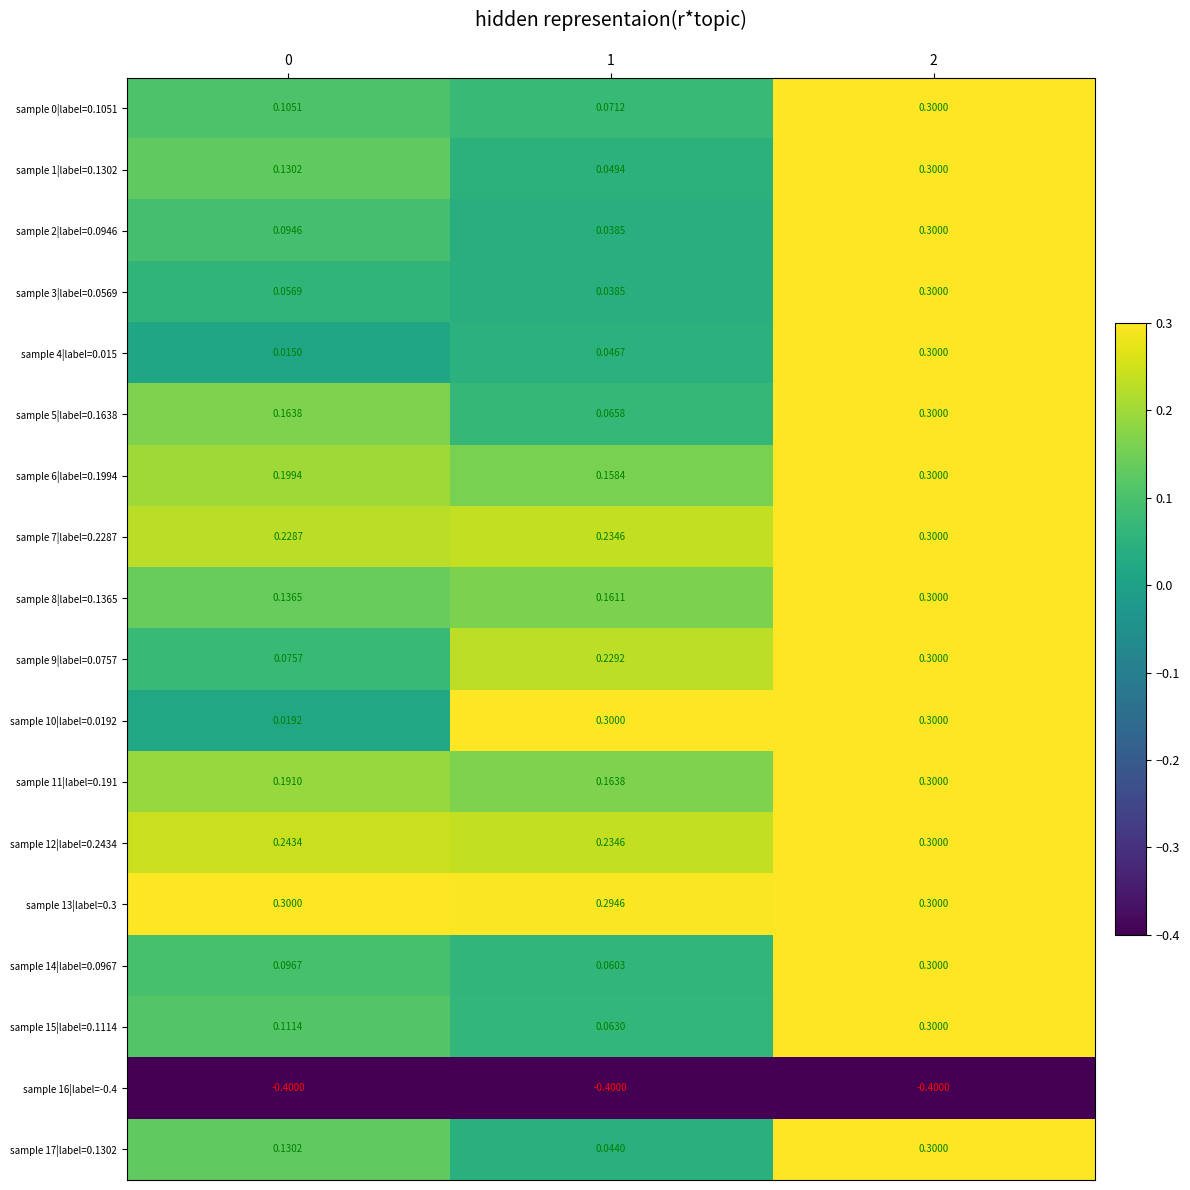

Reading left to right, list all the values displayed in this chart.

sample 0|label=0.1051: 0=0.1	1=0.1	2=0.3
sample 1|label=0.1302: 0=0.1	1=0.0	2=0.3
sample 2|label=0.0946: 0=0.1	1=0.0	2=0.3
sample 3|label=0.0569: 0=0.1	1=0.0	2=0.3
sample 4|label=0.015: 0=0.0	1=0.0	2=0.3
sample 5|label=0.1638: 0=0.2	1=0.1	2=0.3
sample 6|label=0.1994: 0=0.2	1=0.2	2=0.3
sample 7|label=0.2287: 0=0.2	1=0.2	2=0.3
sample 8|label=0.1365: 0=0.1	1=0.2	2=0.3
sample 9|label=0.0757: 0=0.1	1=0.2	2=0.3
sample 10|label=0.0192: 0=0.0	1=0.3	2=0.3
sample 11|label=0.191: 0=0.2	1=0.2	2=0.3
sample 12|label=0.2434: 0=0.2	1=0.2	2=0.3
sample 13|label=0.3: 0=0.3	1=0.3	2=0.3
sample 14|label=0.0967: 0=0.1	1=0.1	2=0.3
sample 15|label=0.1114: 0=0.1	1=0.1	2=0.3
sample 16|label=-0.4: 0=-0.4	1=-0.4	2=-0.4
sample 17|label=0.1302: 0=0.1	1=0.0	2=0.3